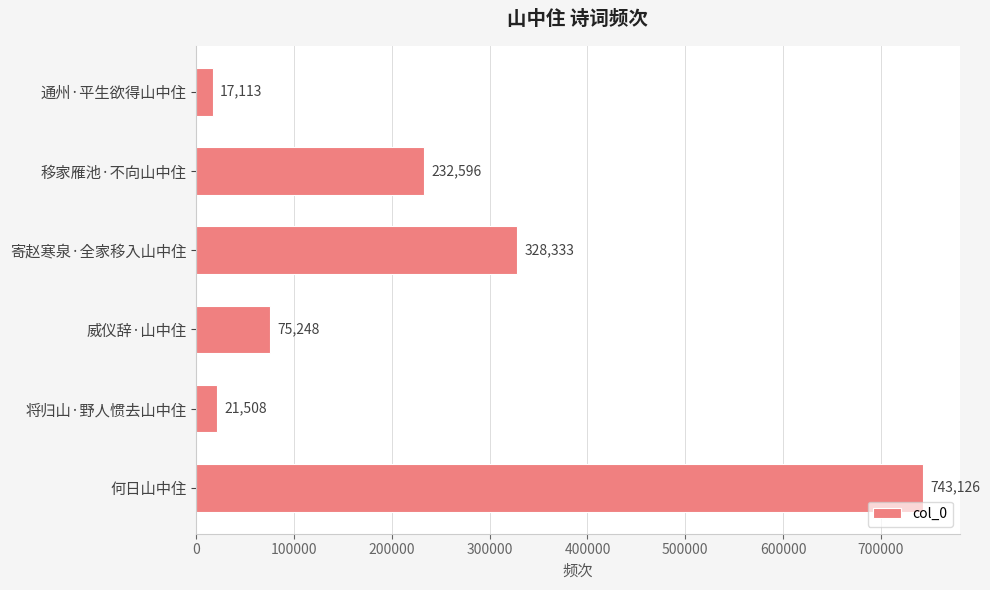

What is the average value?

236321